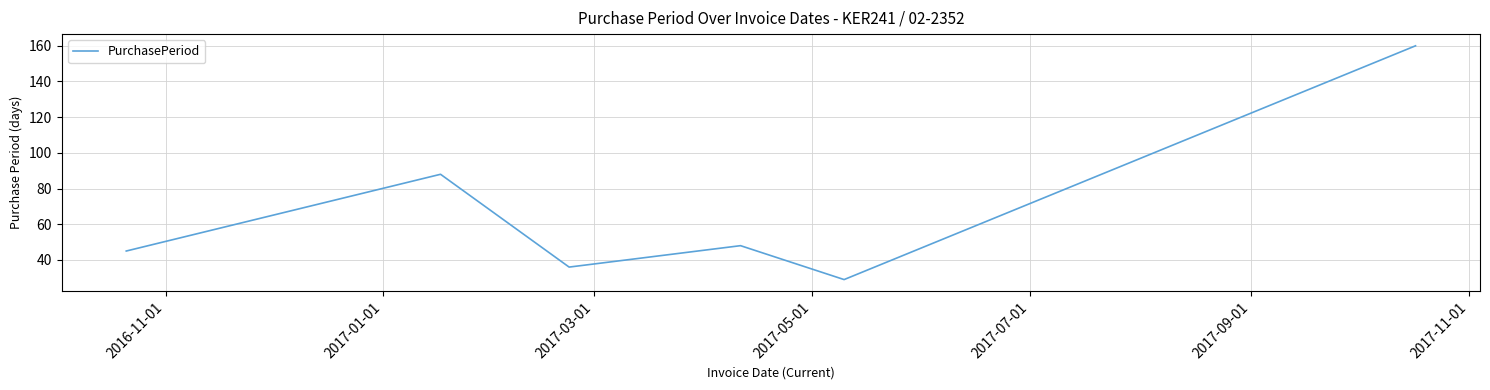

Reading left to right, what are all the values shown in this chart?

45	88	36	48	29	160